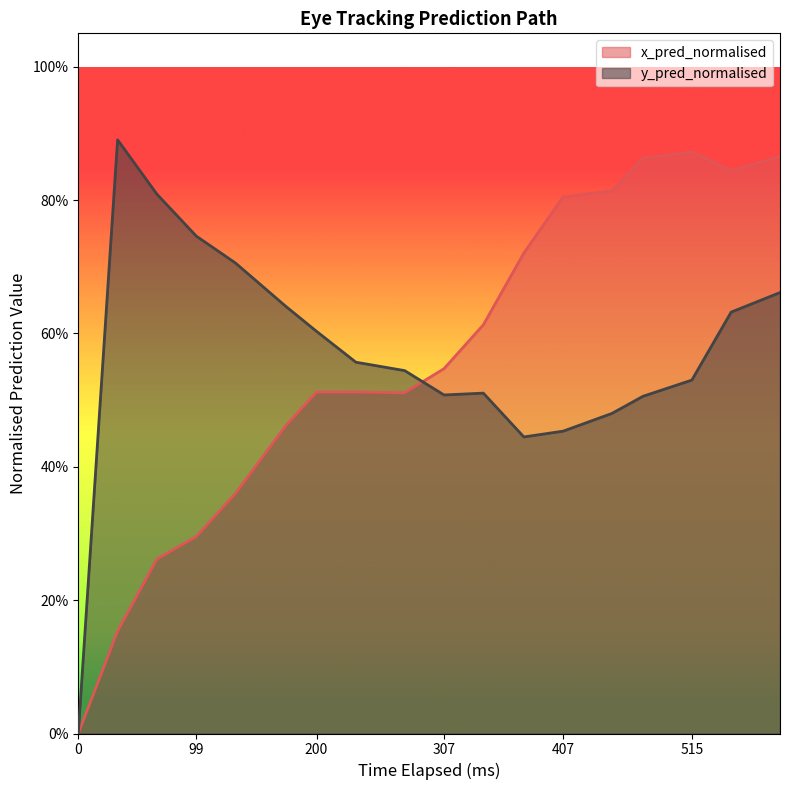

The value of x_pred_normalised at 407 is 1.2. True or false?

False